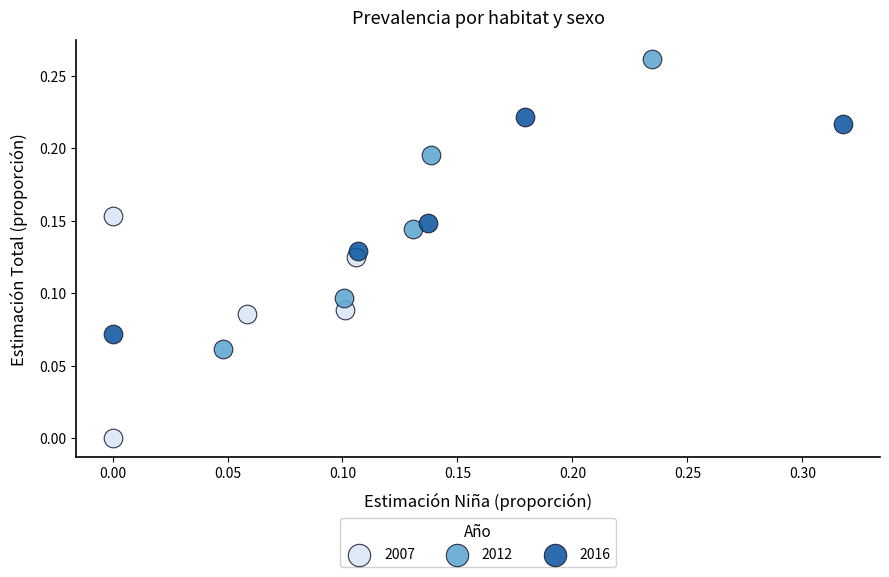

Which series reaches the maximum Y coordinate?

2012